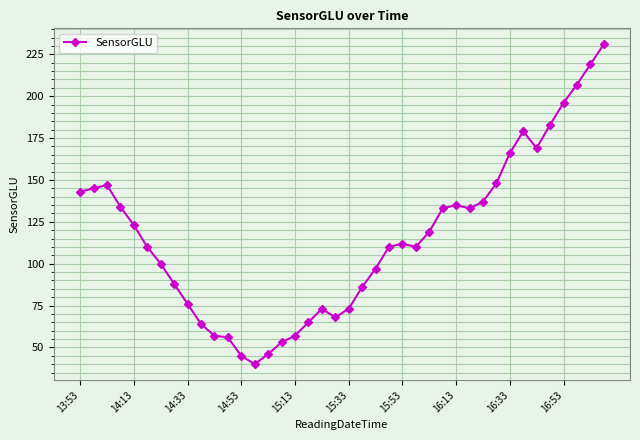

Reading right to left, extract all data points from this chart.

231	219	207	196	183	169	179	166	148	137	133	135	133	119	110	112	110	97	86	73	68	73	65	57	53	46	40	45	56	57	64	76	88	100	110	123	134	147	145	143